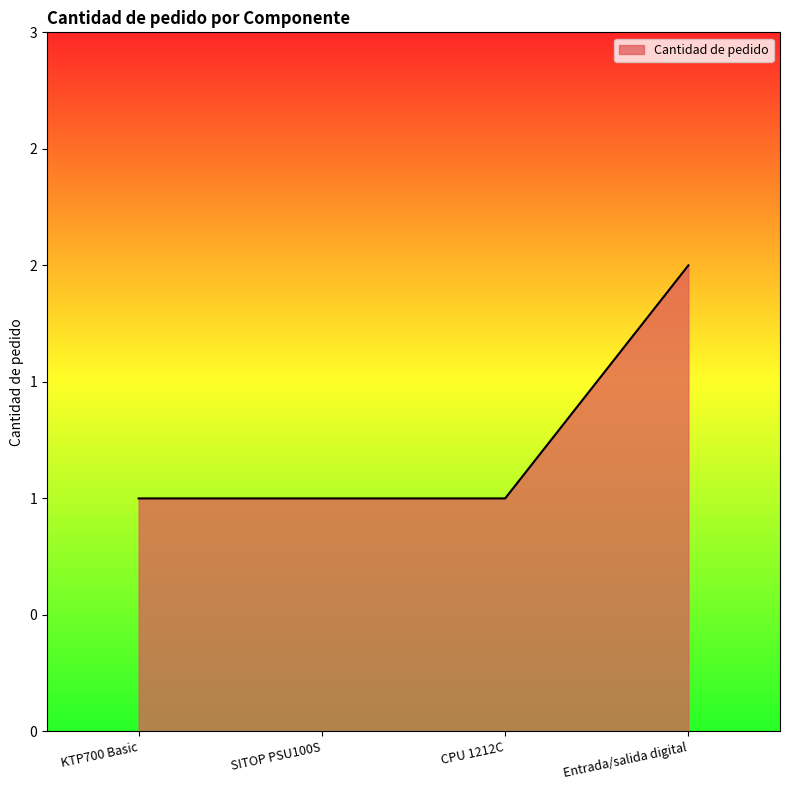

What is the difference between the maximum and minimum values?

1